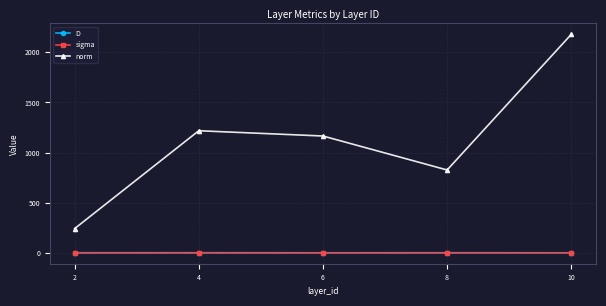

What is the maximum value for D?

0.1